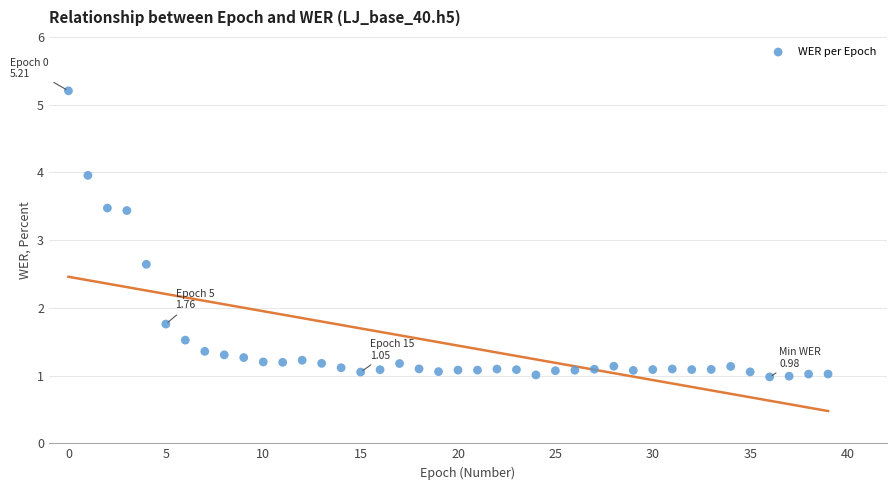

What Y value in the scatter plot is closest to 3?

2.6